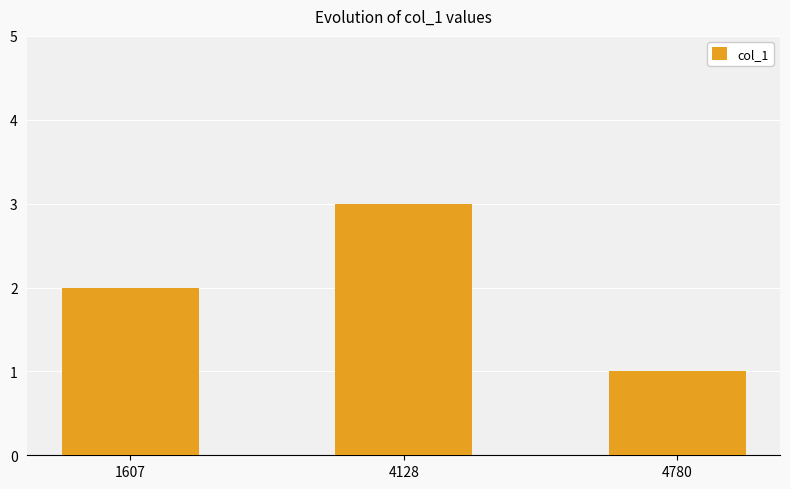

Which label corresponds to the largest value in the chart?

4128